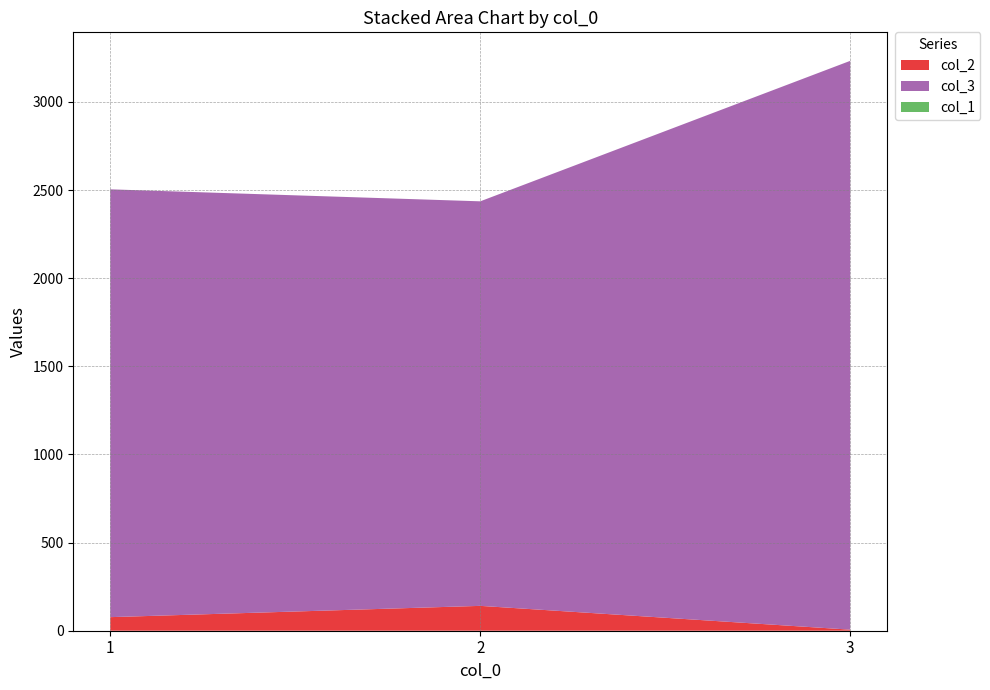

Reading left to right, what are all the values shown in this chart?

col_2: 1=77	2=141	3=6
col_3: 1=2427	2=2295	3=3227
col_1: 1=0	2=0	3=0